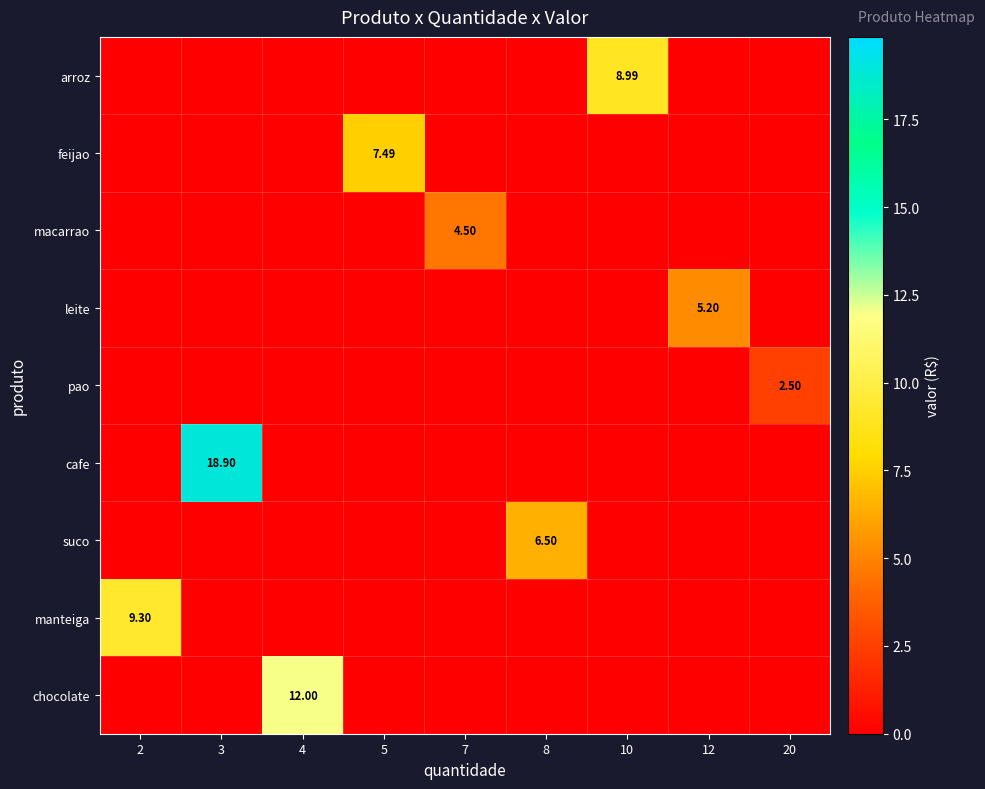

What is the total value across all series at 4?

12.0